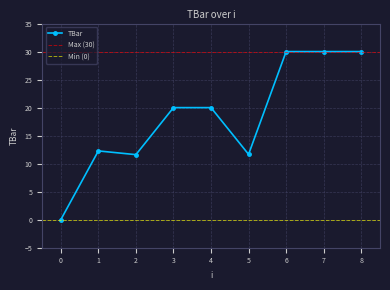

How many categories are shown in the chart?

9